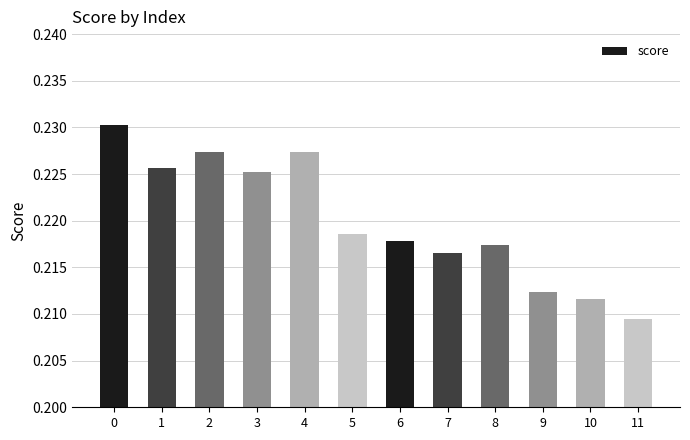

Is it true that the value at 2 is 0.1?

False